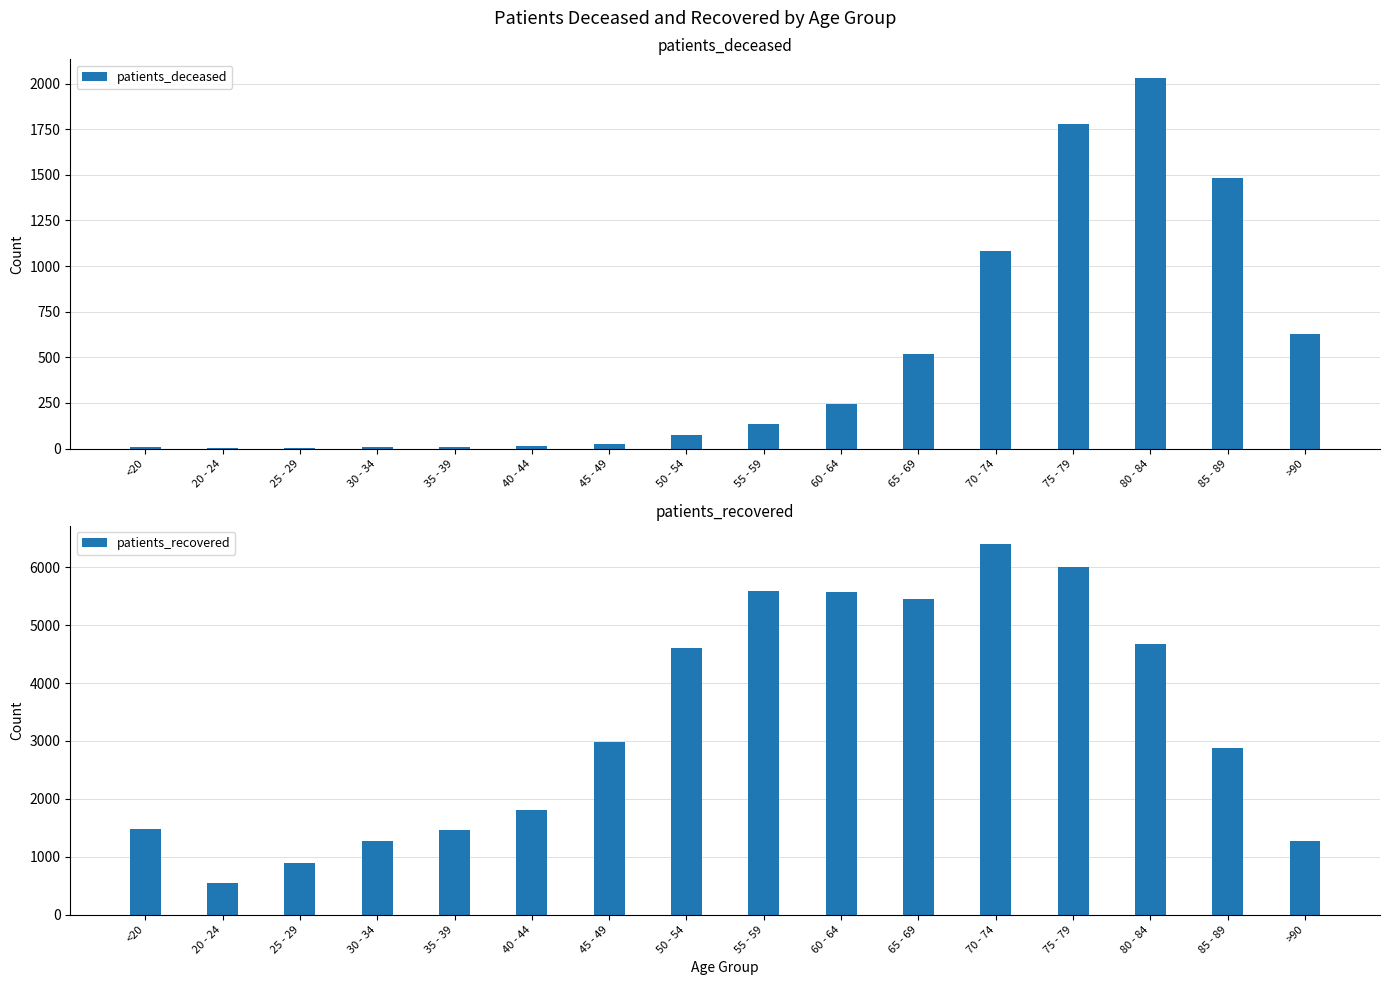

What is the sum of the patients_recovered values at 85 - 89 and 50 - 54?

7498